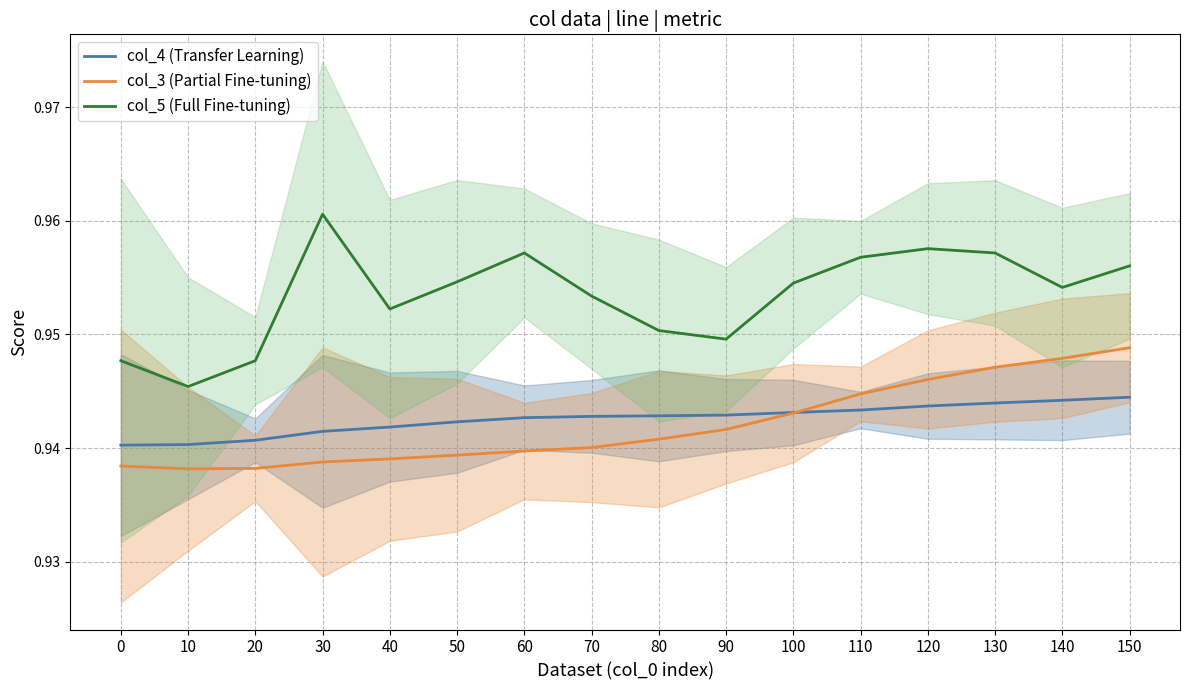

What is the approximate value of col_5 (Full Fine-tuning) at 120?

1.0